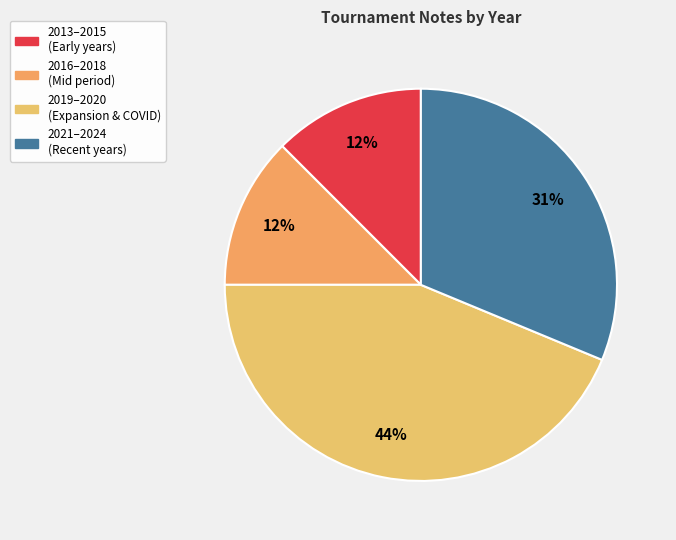

How many slices are in this pie chart?

4